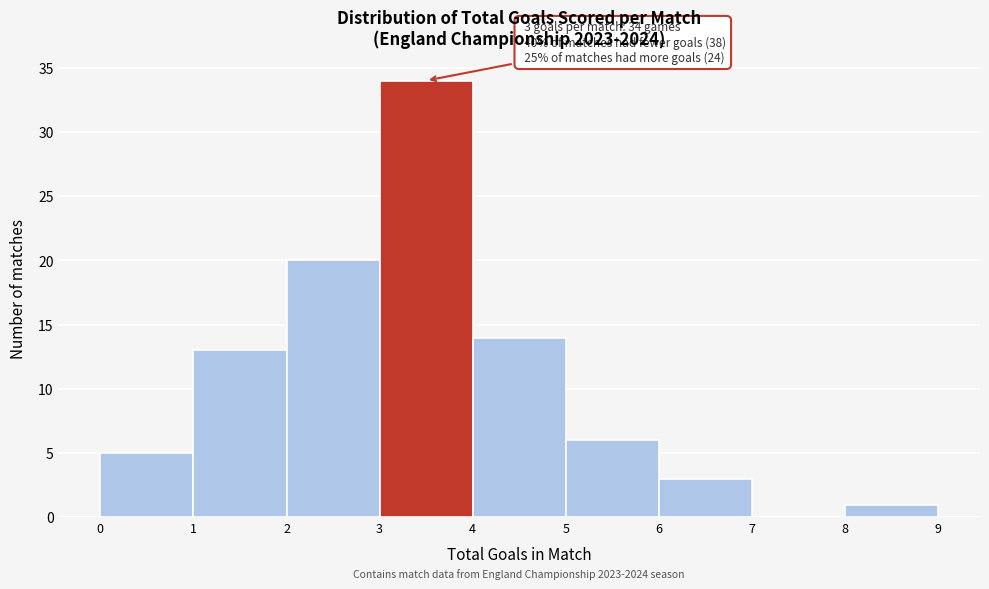

Over which range of the x-axis is the bar tallest?

3 to 4